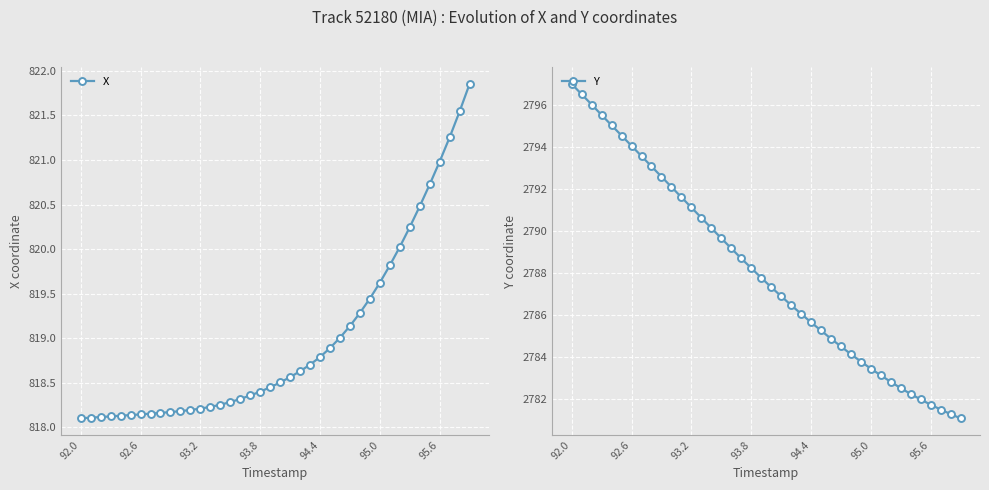

Rank the series by their average value, from highest to lowest.

Y, X